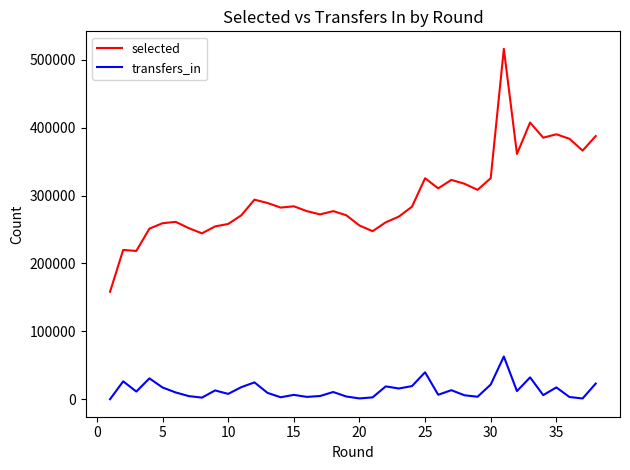

Rank the series by their average value, from highest to lowest.

selected, transfers_in